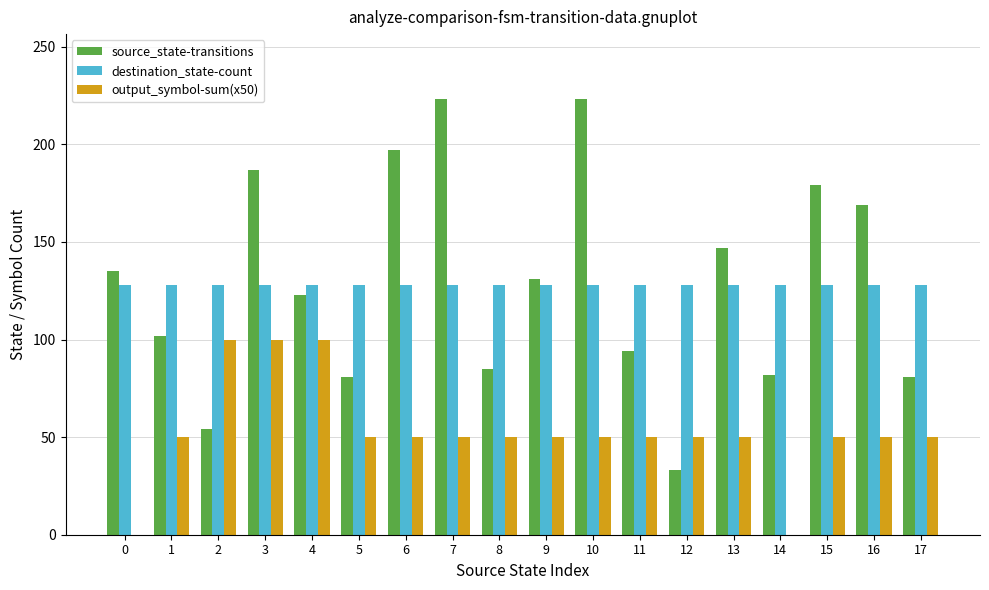

What is the total value across all series at 0?

263